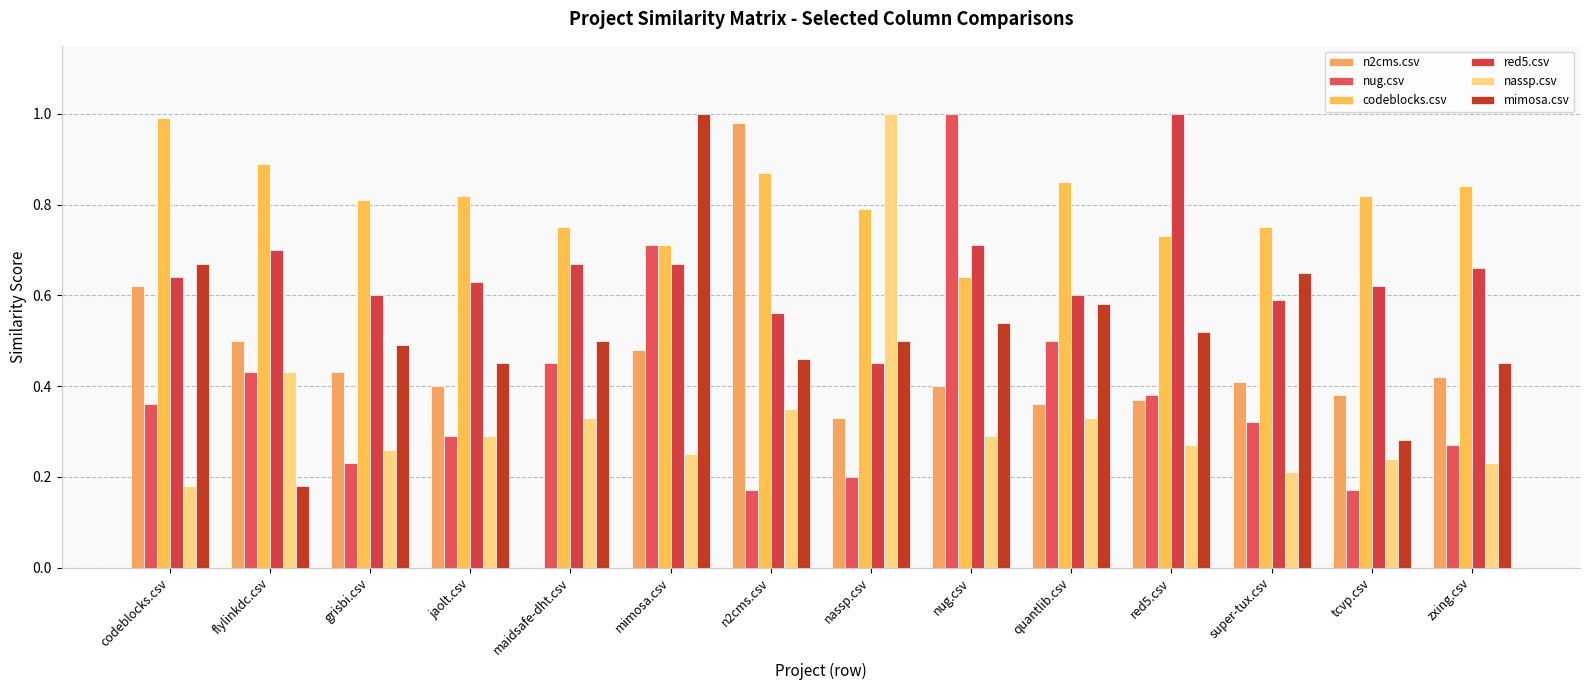

What is the difference between the second highest and minimum values in the red5.csv series?

0.3